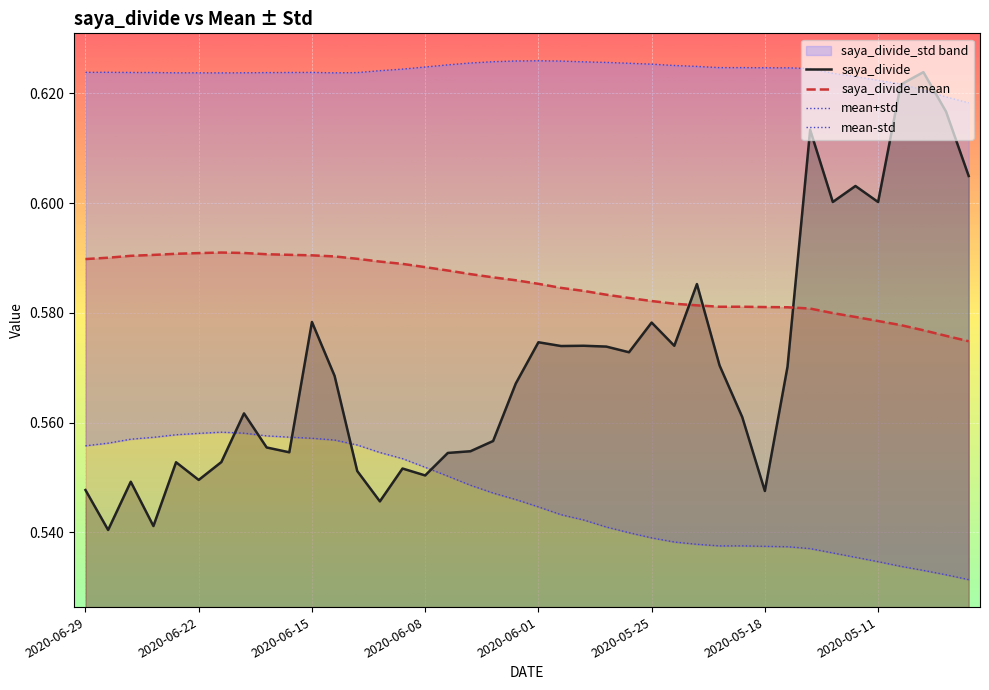

Count the saya_divide values in the range 0 to 1.

40